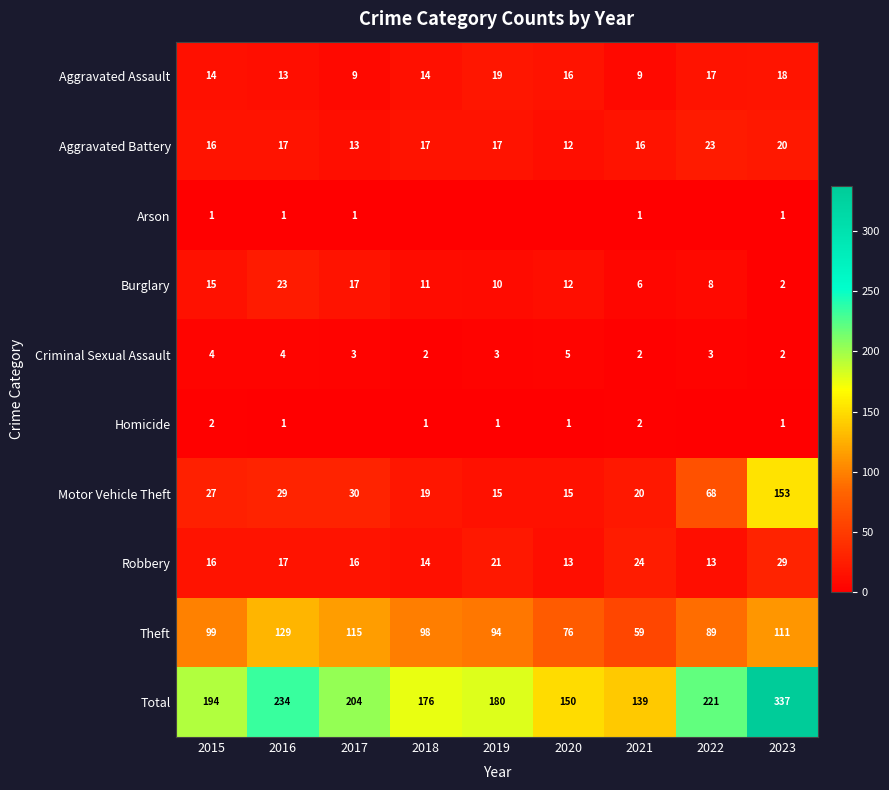

At which category is the sum across all series the highest?

2023